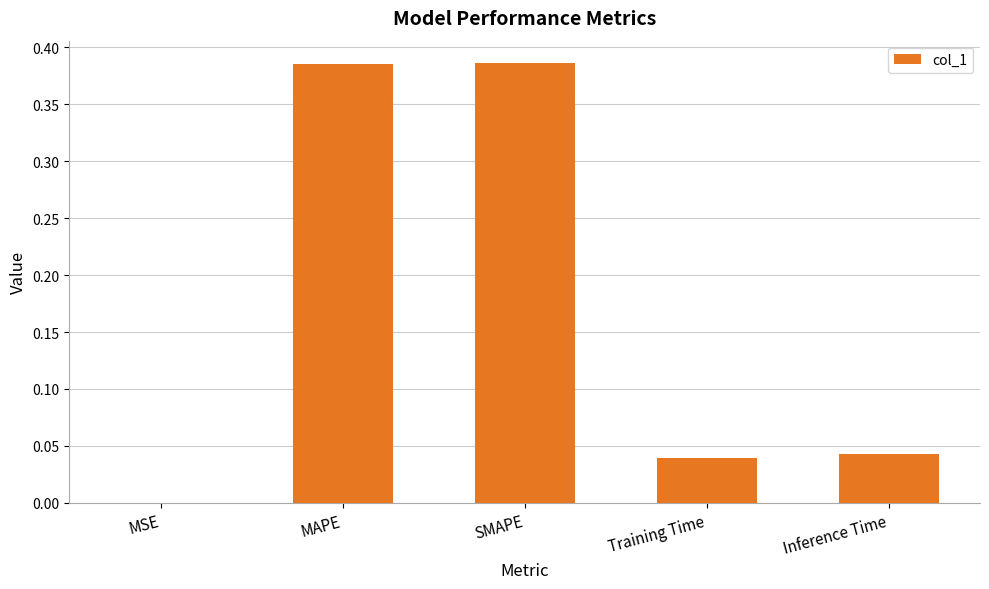

True or false: the data shows 0.2 at SMAPE.

False